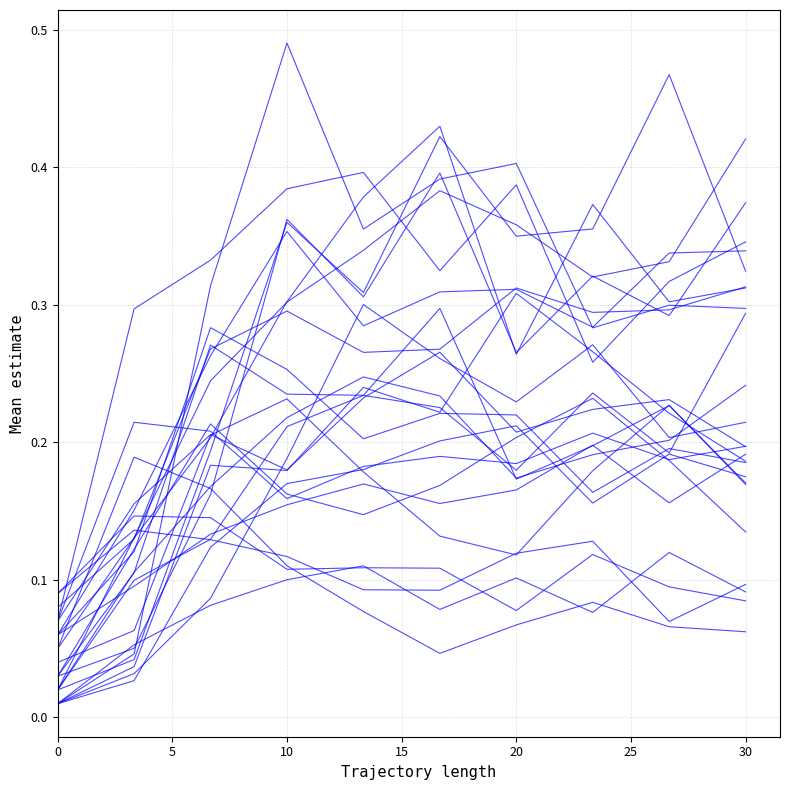

The species_3 series shows 0.5 at 20. True or false?

False